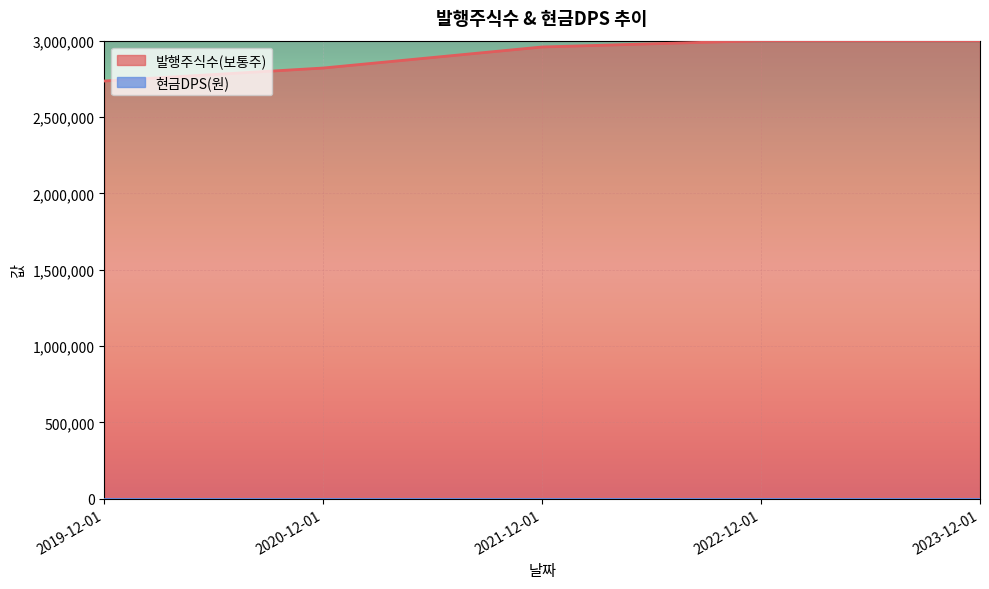

Which category has the highest value across all series?

2022-12-01